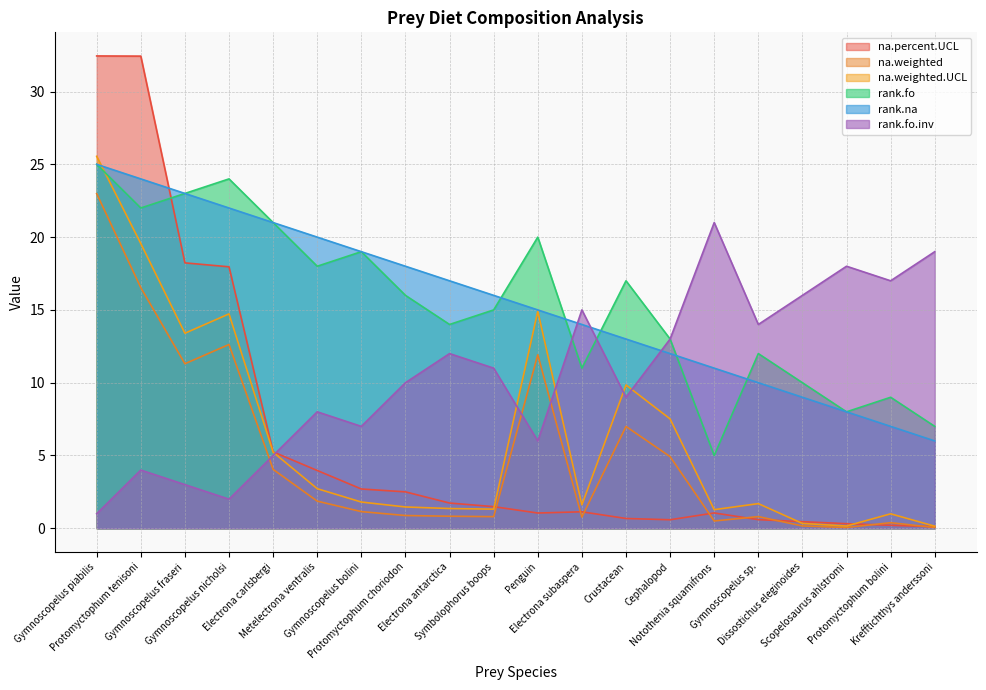

True or false: rank.fo.inv has more than 0 interior local peaks.

True